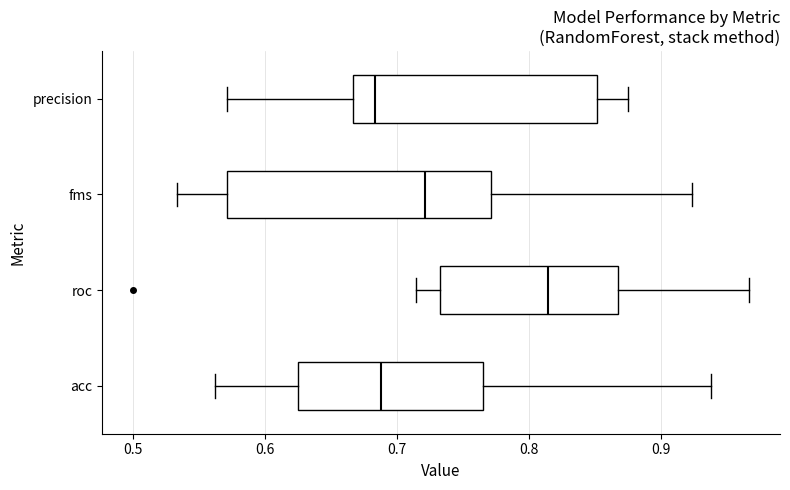

Reading bottom to top, transcribe this box plot: for each box, give where its median line is, the range the box spans, and where its two whiskers end, as read against the x-axis. The values are not printed on the chart, so give them approximately, as read against the axis.

acc: median 0.69, box 0.63 to 0.76, whiskers 0.56 to 0.94
roc: median 0.81, box 0.73 to 0.87, whiskers 0.71 to 0.97
fms: median 0.72, box 0.57 to 0.77, whiskers 0.53 to 0.92
precision: median 0.68, box 0.67 to 0.85, whiskers 0.57 to 0.88